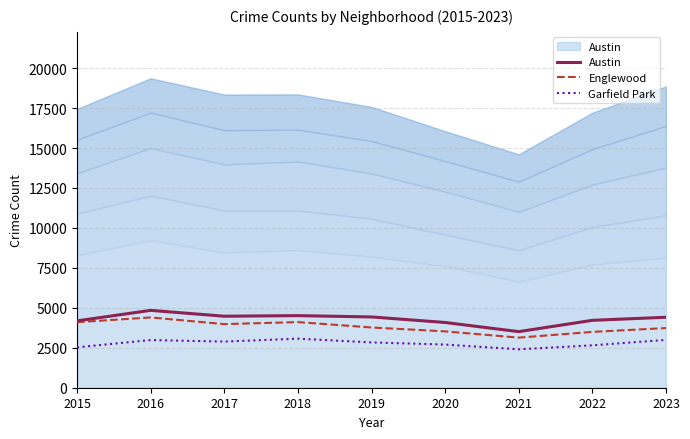

At which label does Garfield Park first exceed 2835?

2016